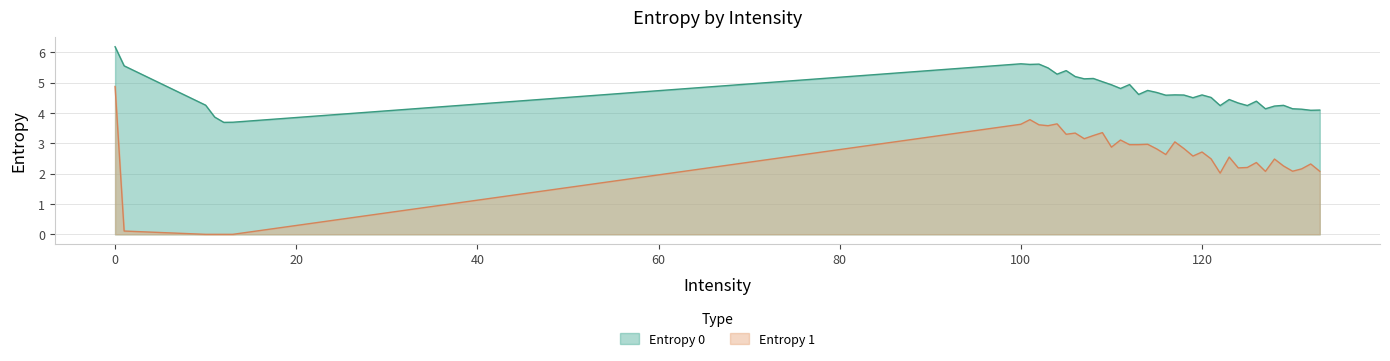

What is the total value across all series at 104?

8.9